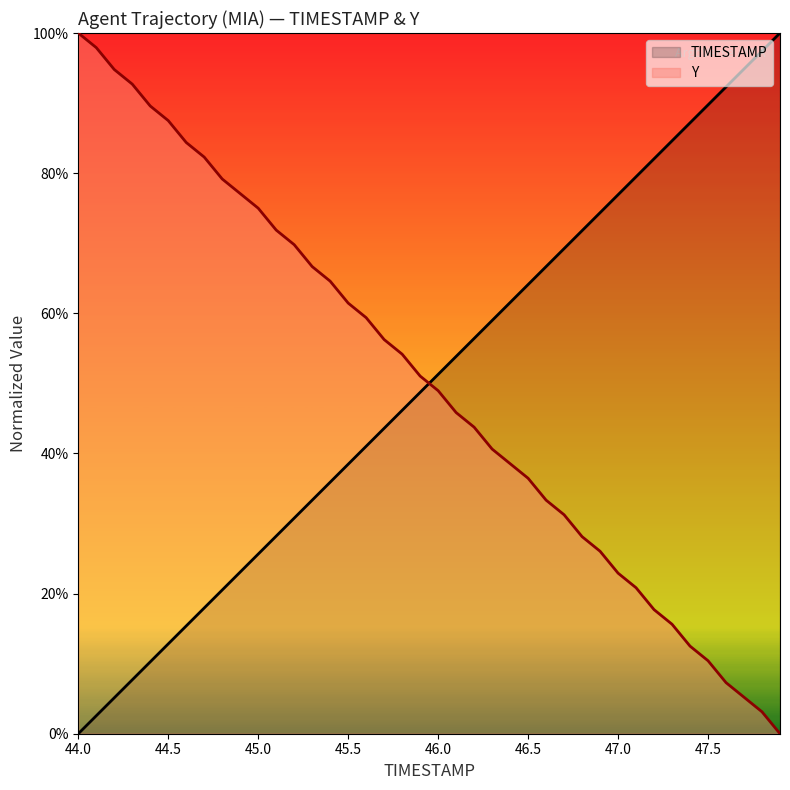

What is the difference between the maximum and minimum values in the TIMESTAMP series?

1.0